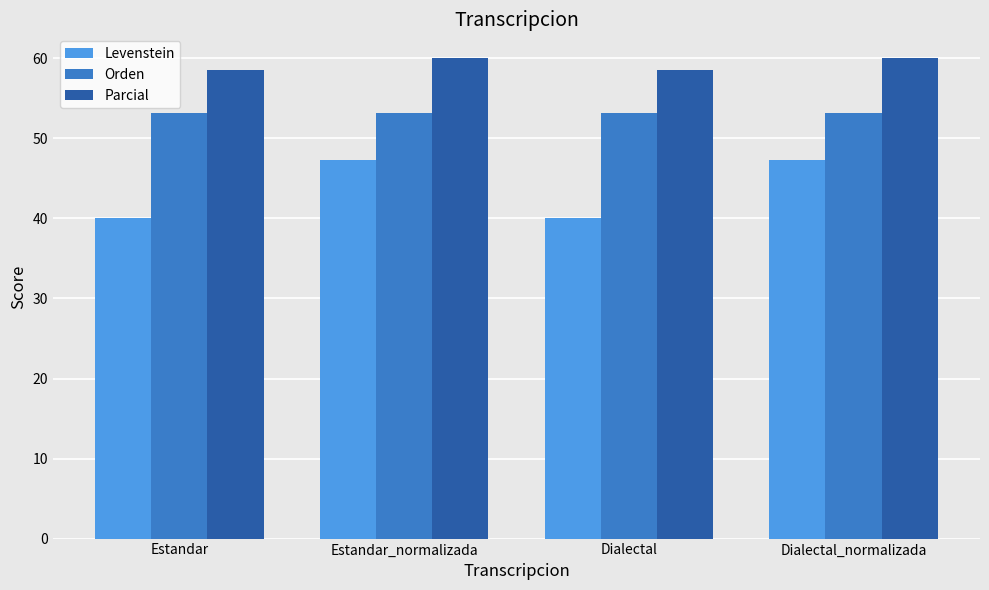

What is the label of the 3rd bar from the left?

Dialectal